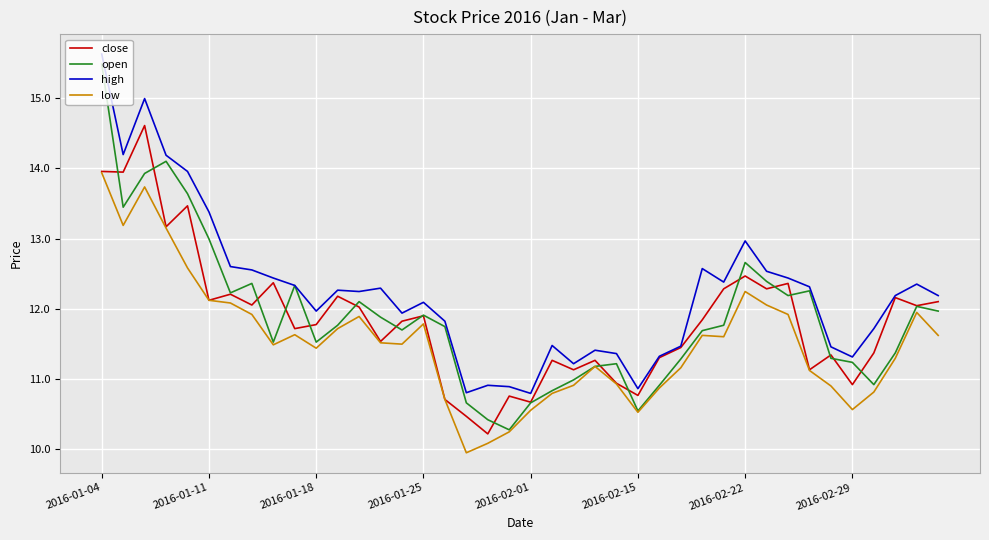

How many distinct data groups are displayed?

4